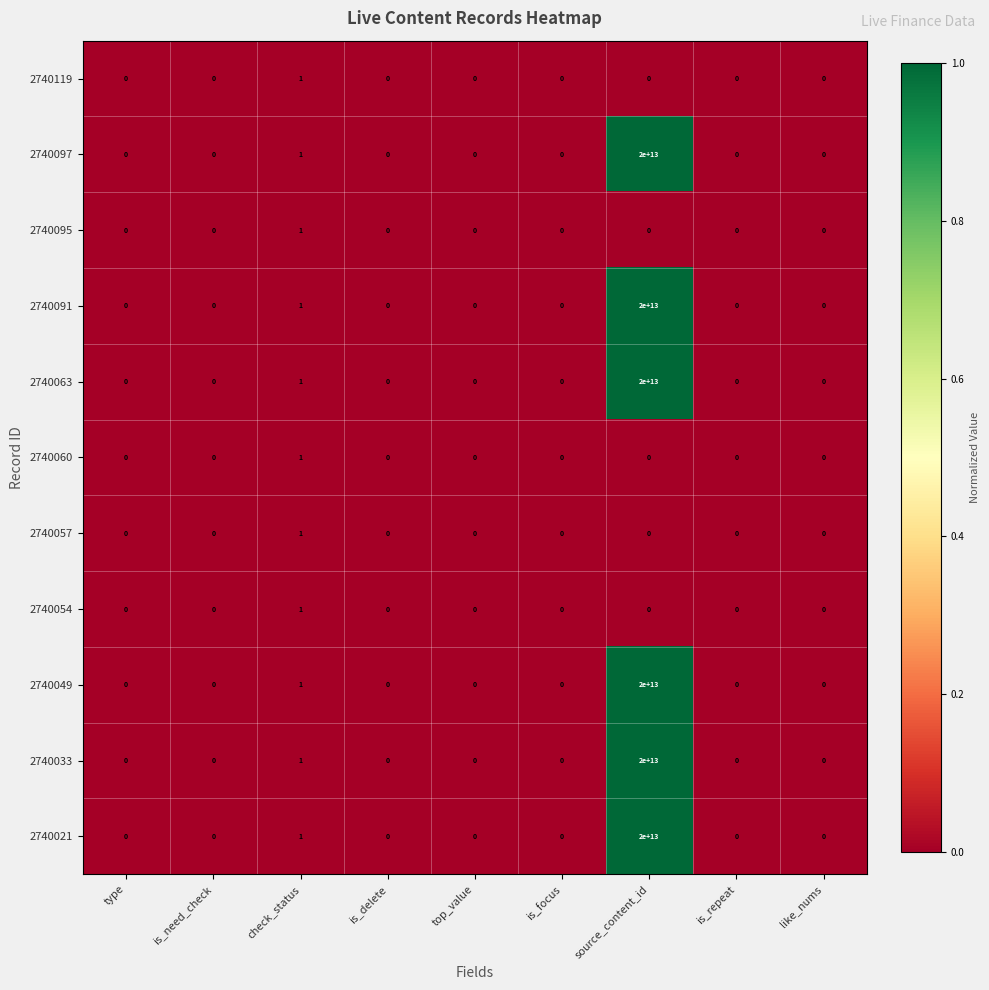

At which category is the sum across all series the highest?

source_content_id